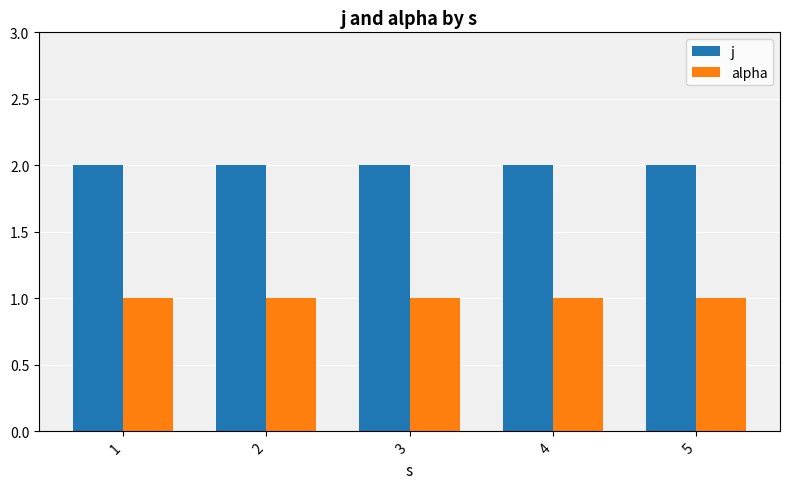

True or false: j has a value of 3 at 5.

False